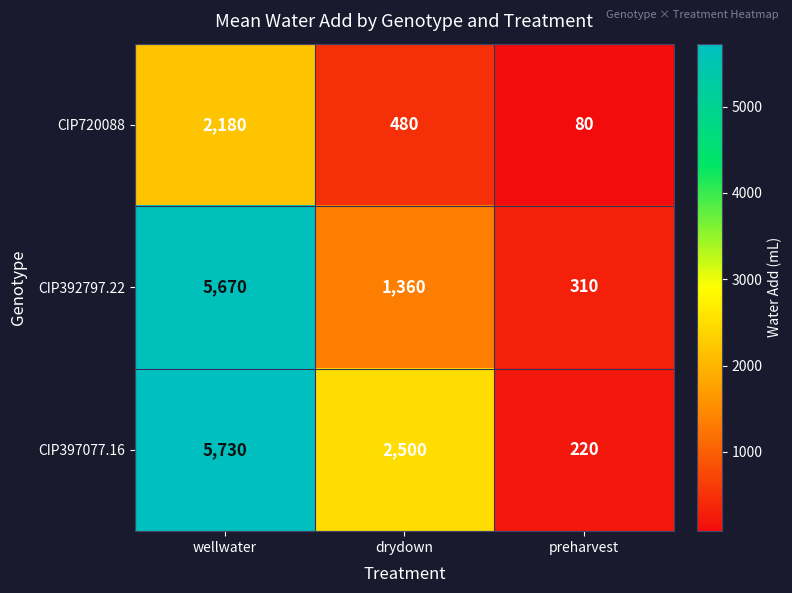

What is the difference between the highest and lowest values at wellwater?

3550